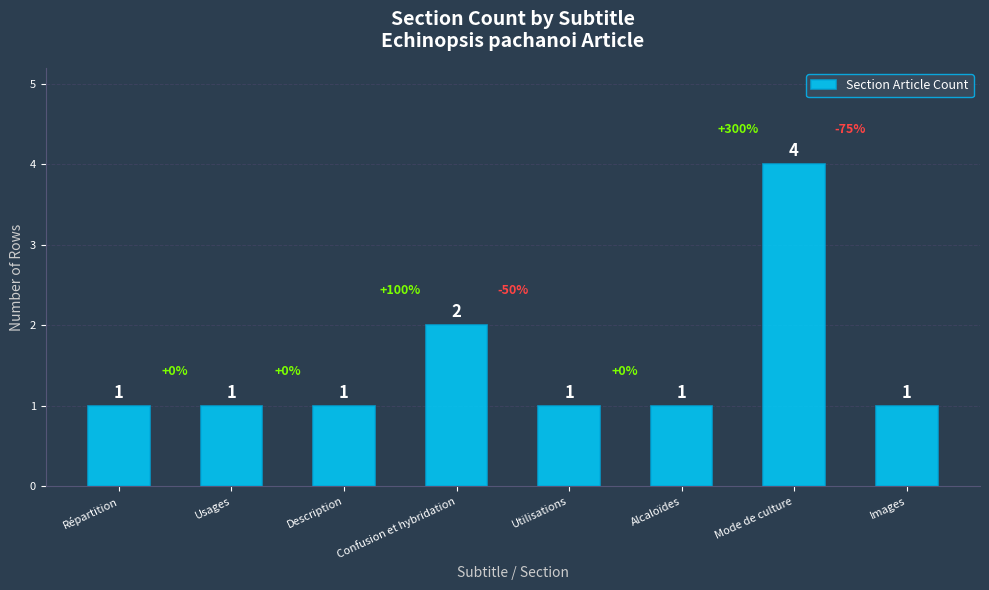

True or false: the data shows 1 at Images.

True